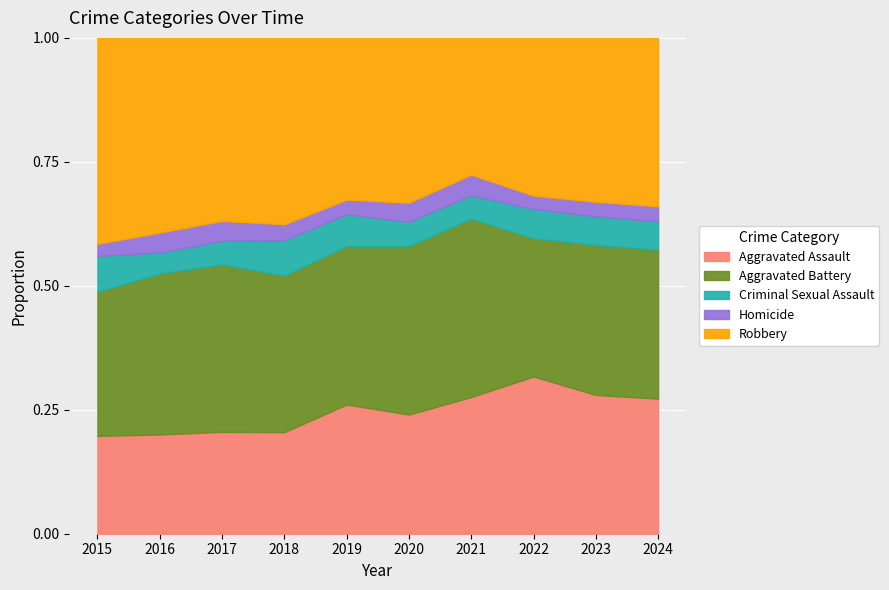

True or false: Aggravated Assault and Criminal Sexual Assault intersect in this chart.

False